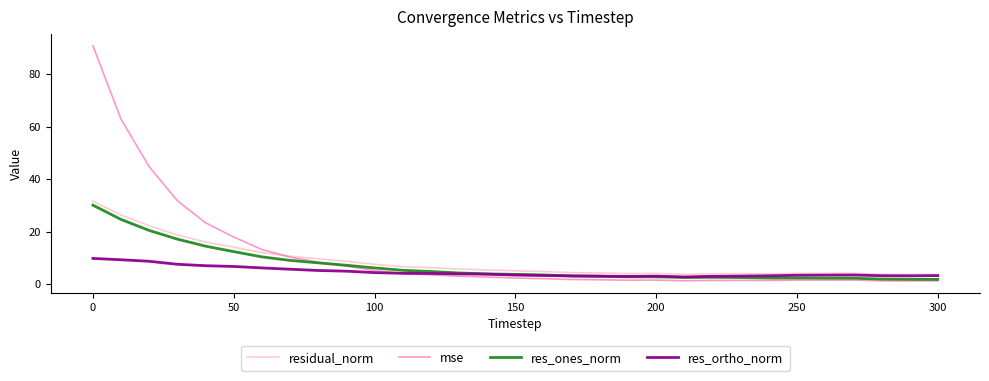

Which series has the widest spread of values?

mse